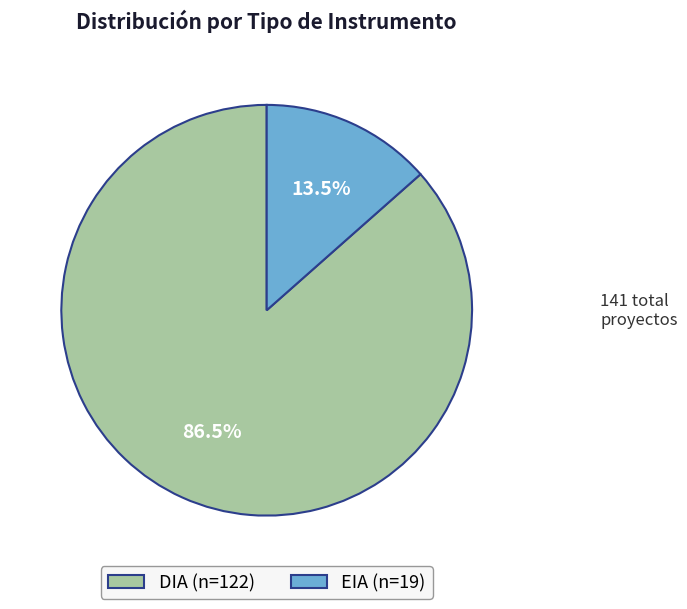

Rank the categories by value from lowest to highest.

EIA, DIA